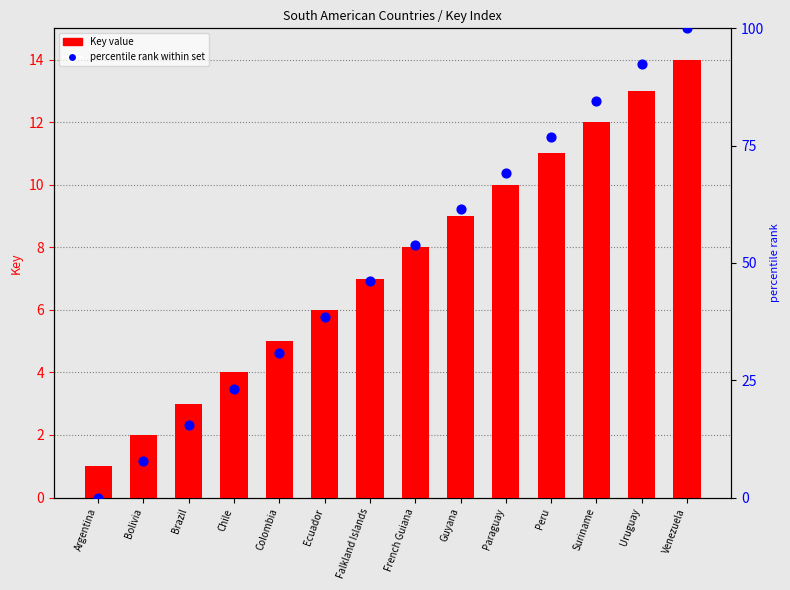

What is the total value across all series at Uruguay?

105.3